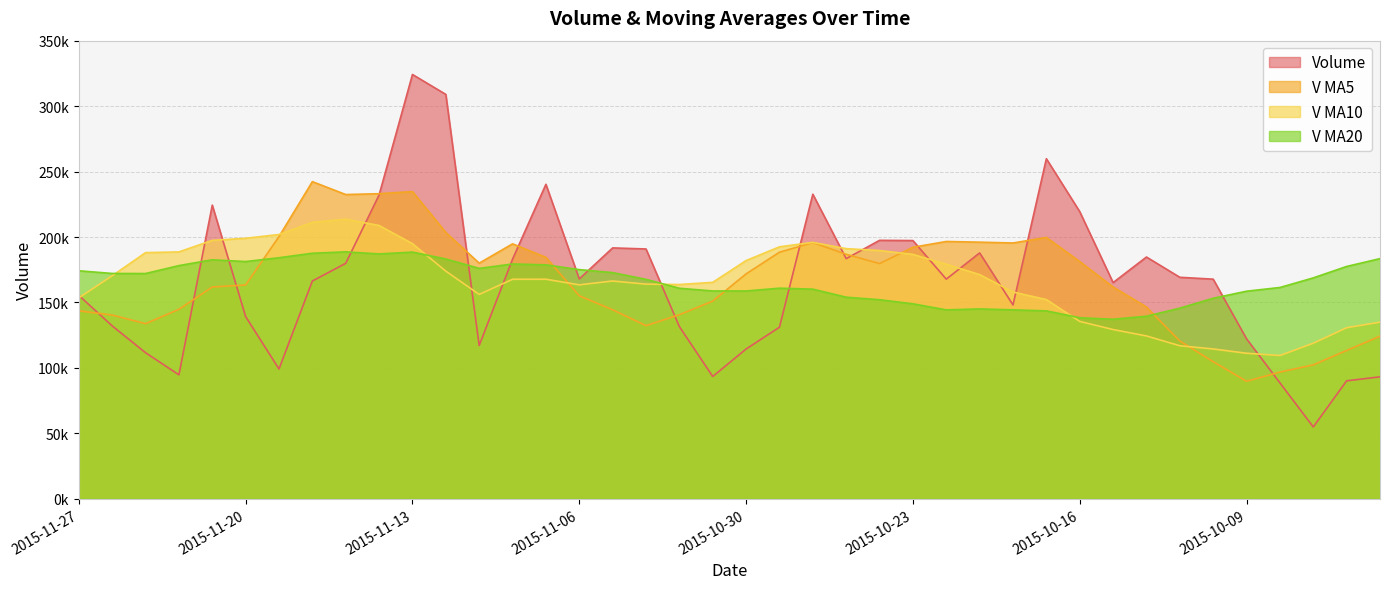

How many lines are shown in the chart?

4